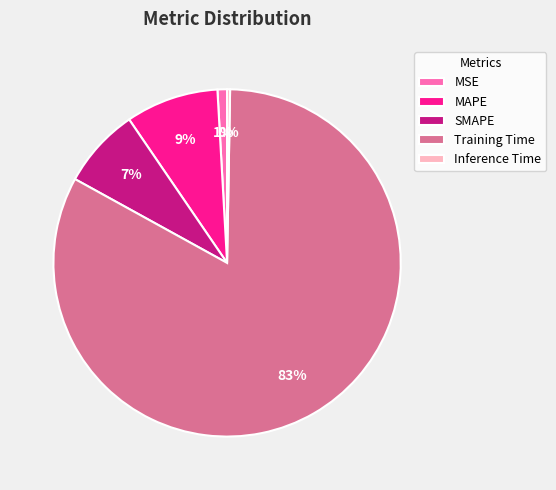

True or false: MAPE accounts for 9% of the total.

True